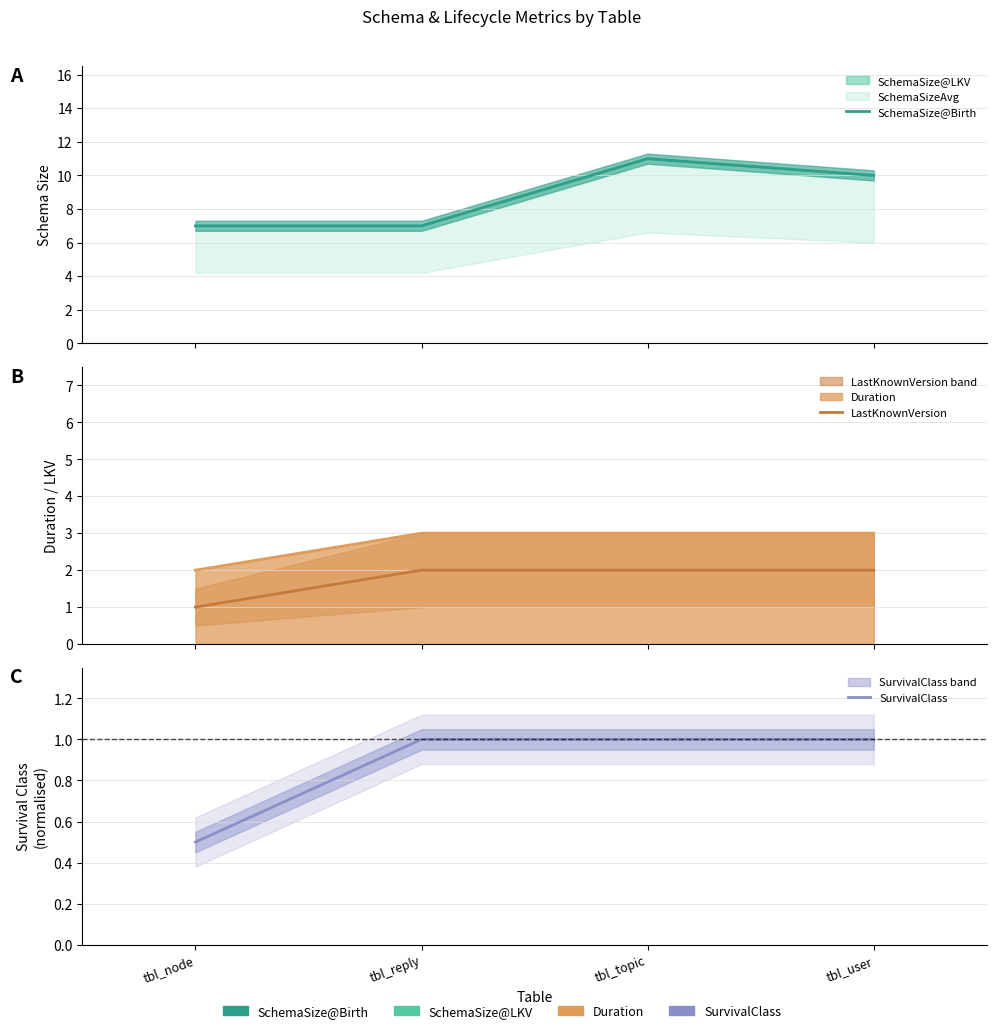

Which series has the widest spread of values?

SchemaSize@Birth